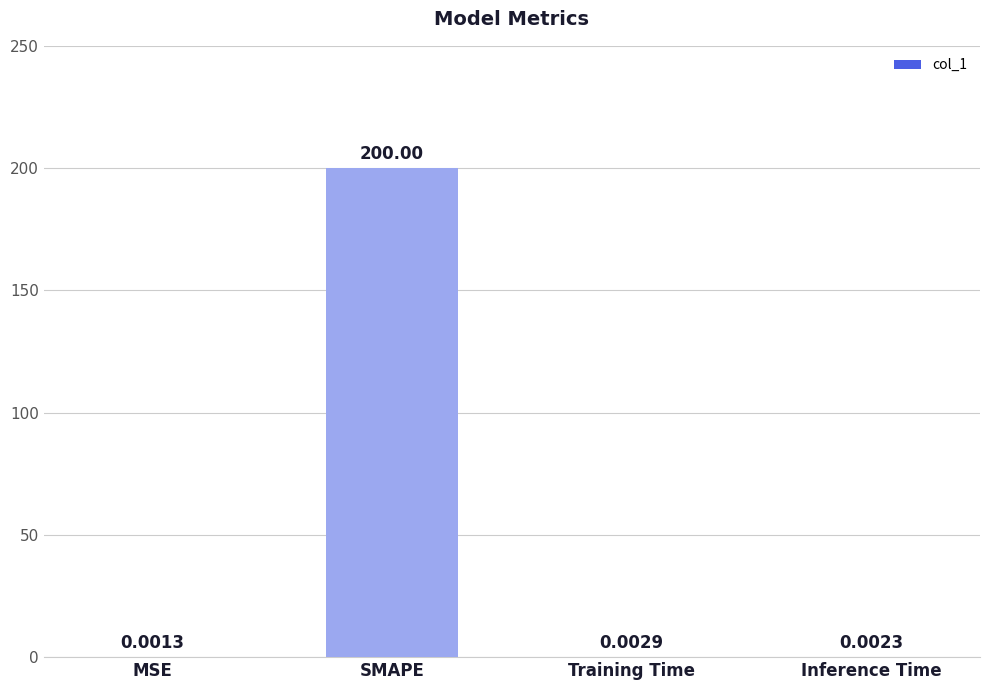

At which label is the value closest to 100?

Training Time